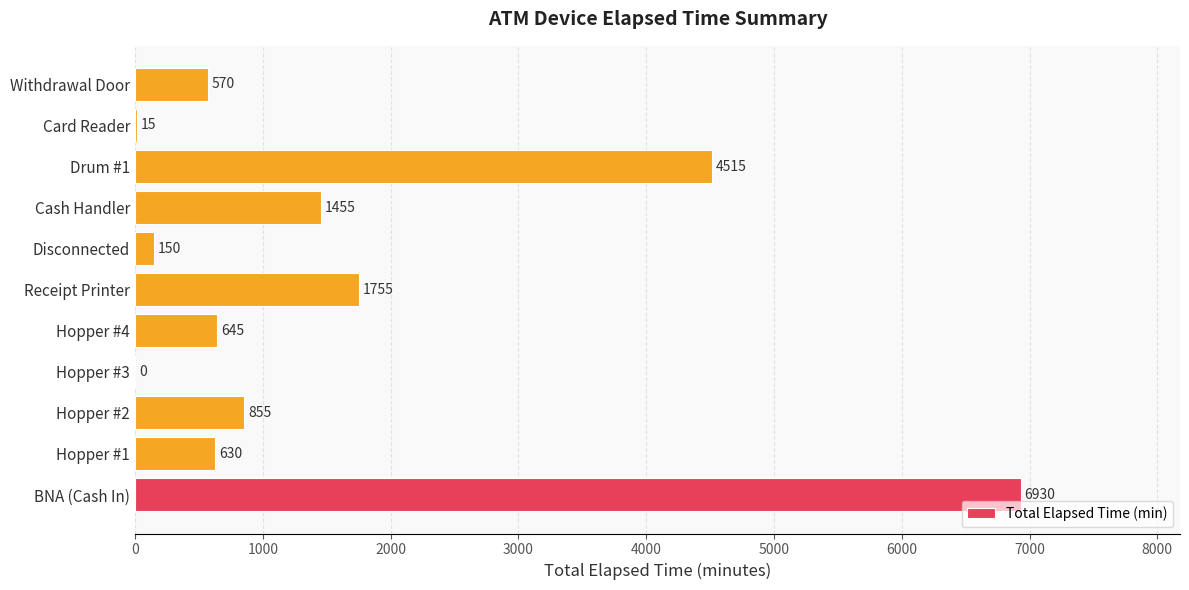

At which category does the chart reach its peak across all series?

BNA (Cash In)